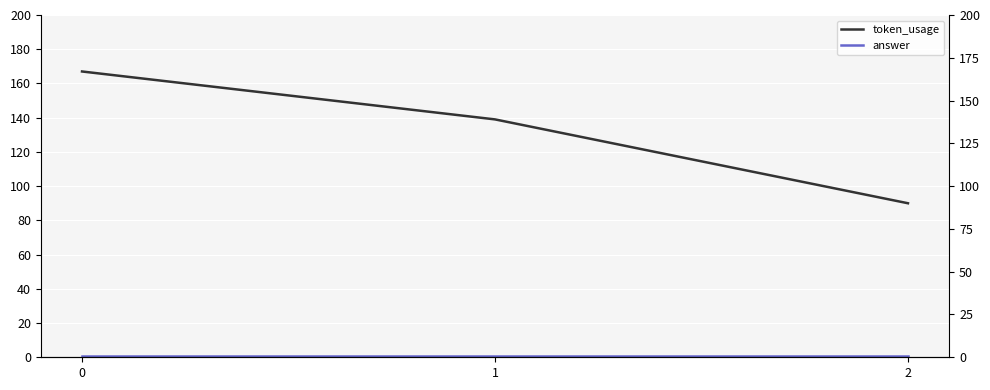

What is the difference between the highest and lowest values at 1?

138